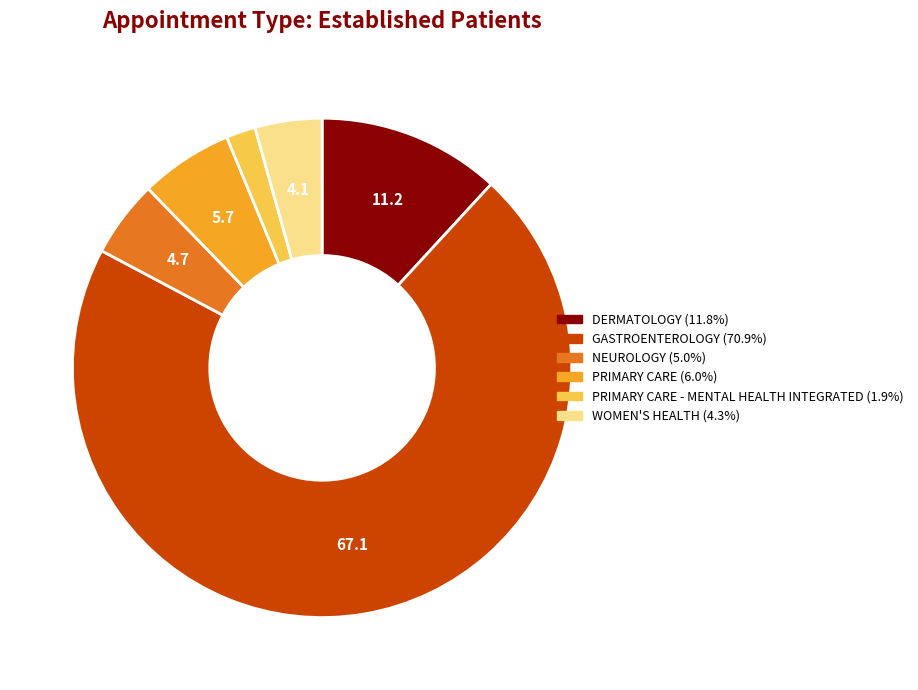

Is there any slice that represents more than half of the pie?

Yes